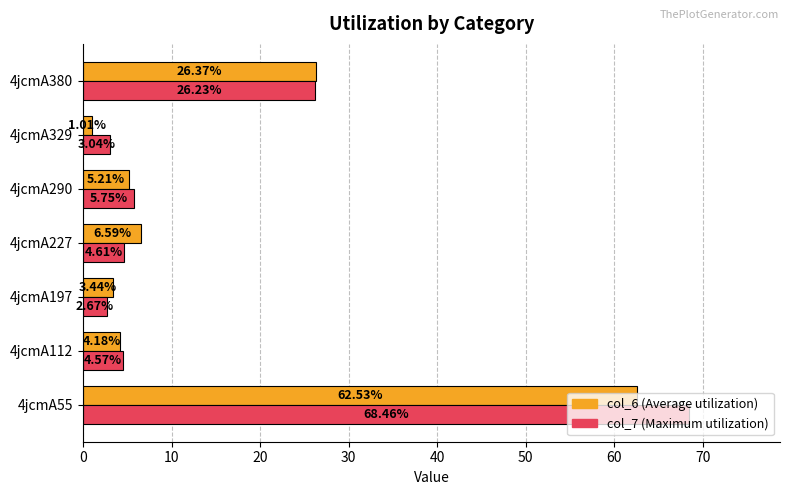

What is the total value across all series at 4jcmA227?

11.2